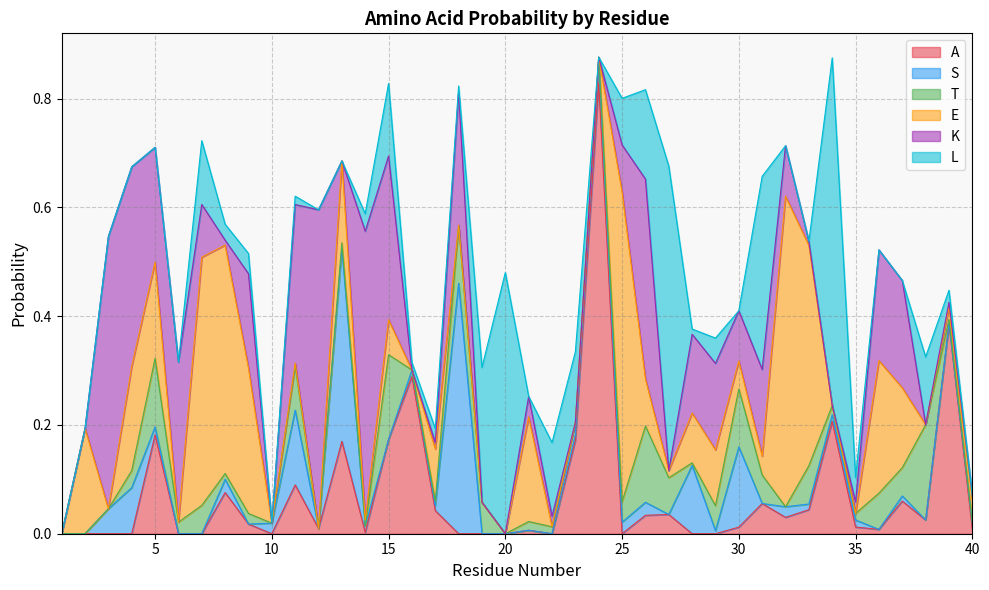

What is the difference between the maximum and minimum values in the A series?

0.8